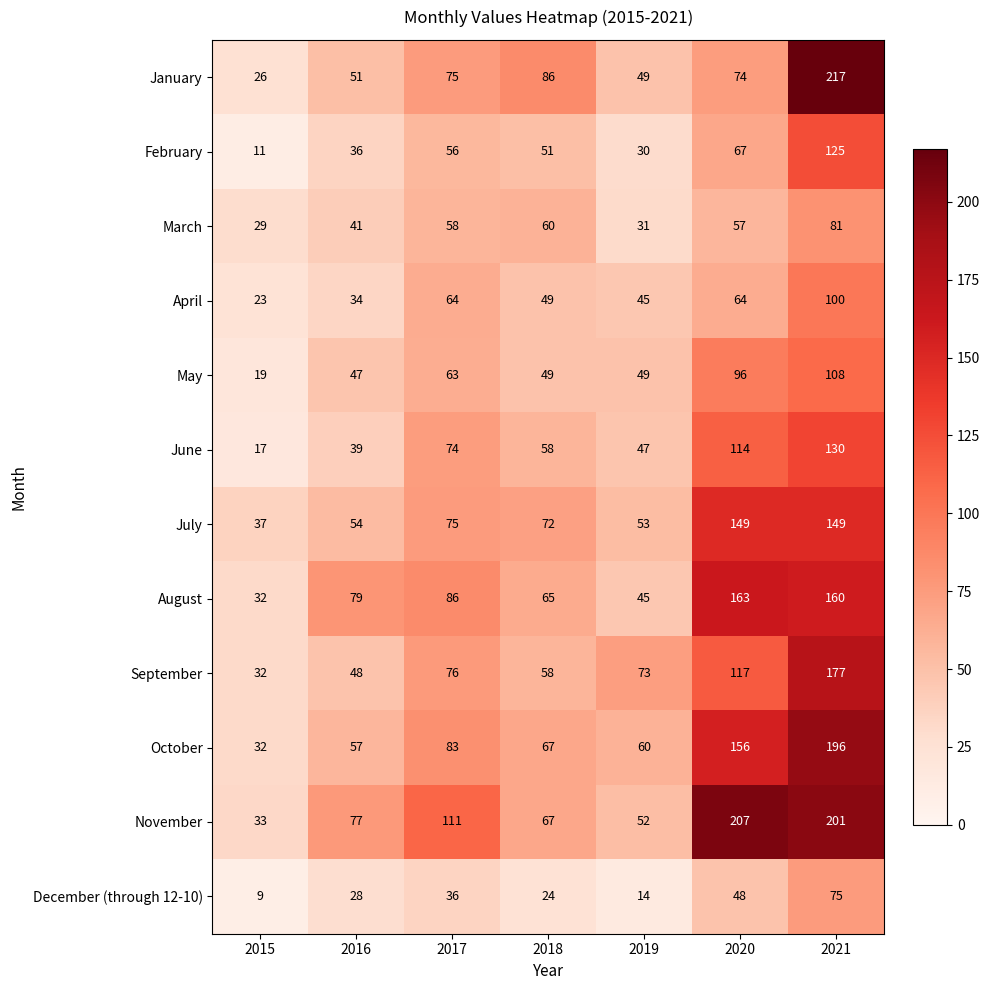

What is the difference between the second highest and second lowest values in the August series?

115